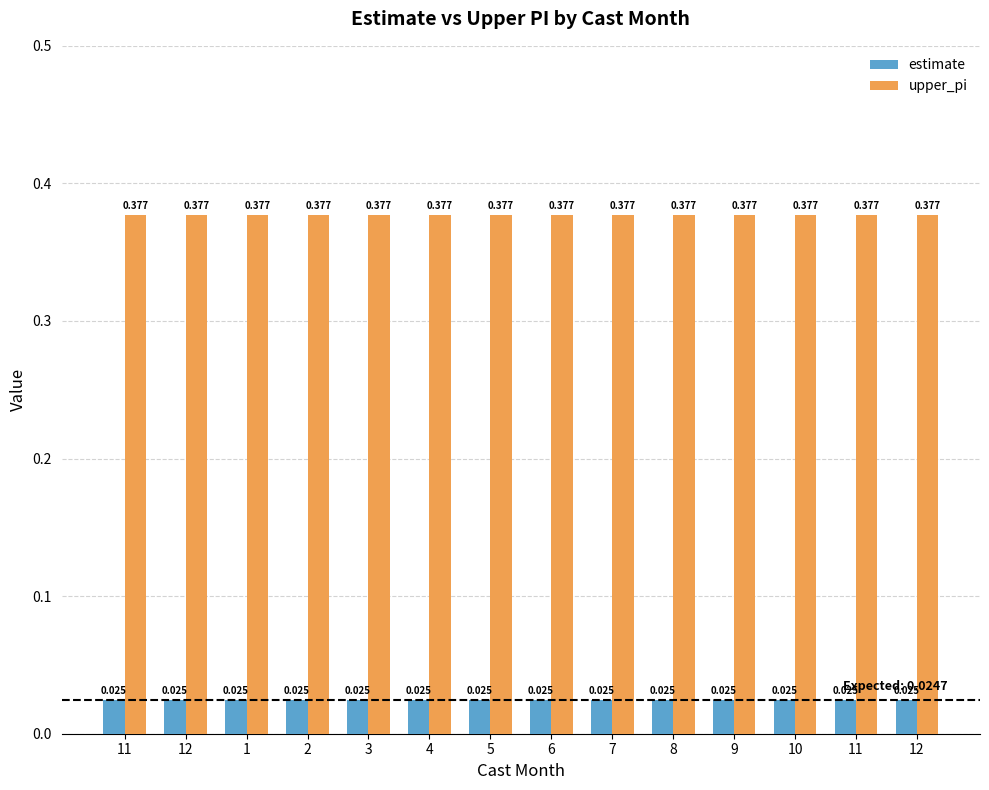

Is it true that upper_pi equals 0.4 at 8?

True